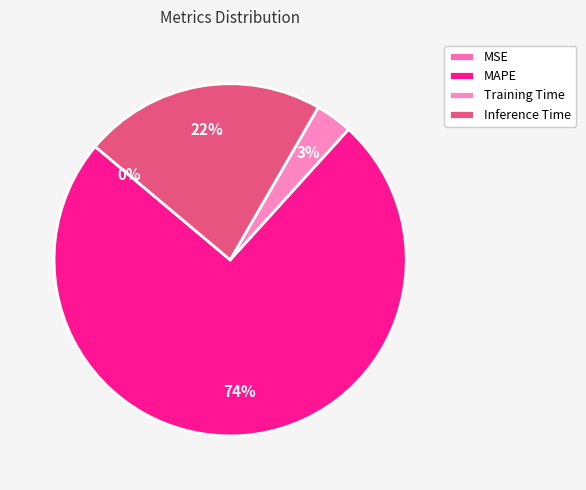

True or false: Training Time accounts for 13% of the total.

False